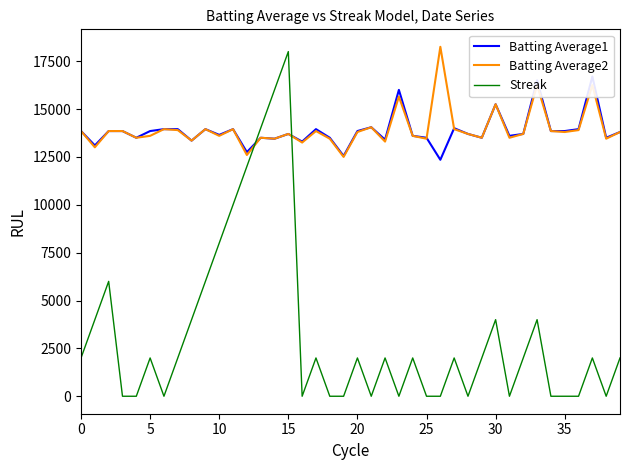

Which series ends up on top after the final intersection of Batting Average2 and Streak?

Batting Average2